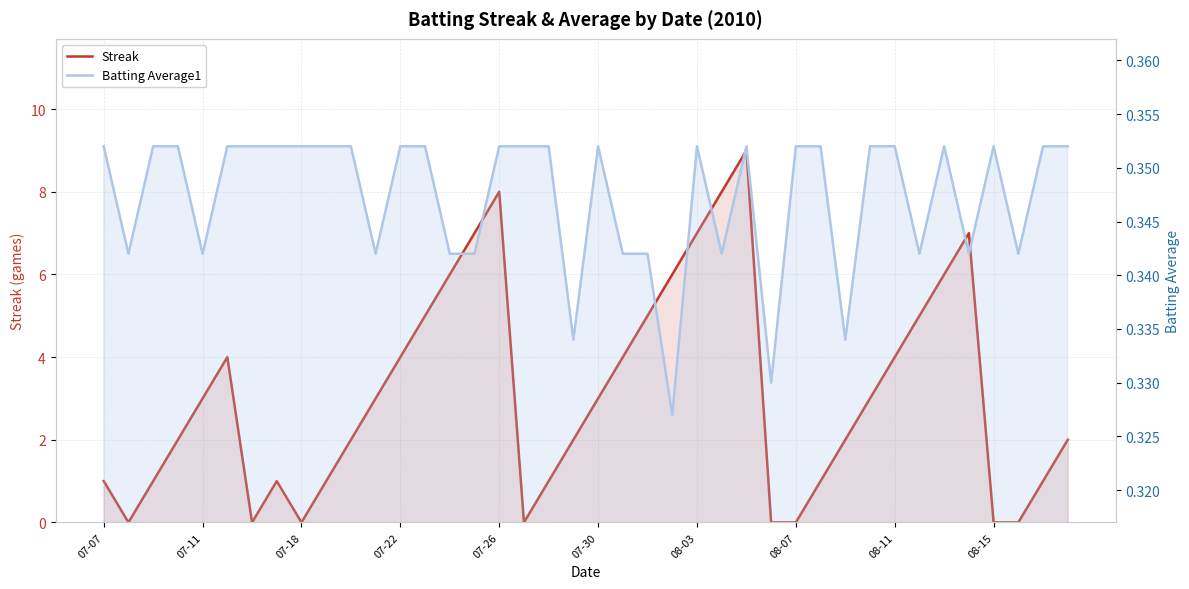

Reading right to left, extract all data points from this chart.

Streak: 2.0	1.0	0.0	0.0	7.0	6.0	5.0	4.0	3.0	2.0	1.0	0.0	0.0	9.0	8.0	7.0	6.0	5.0	4.0	3.0	2.0	1.0	0.0	8.0	7.0	6.0	5.0	4.0	3.0	2.0	1.0	0.0	1.0	0.0	4.0	3.0	2.0	1.0	0.0	1.0
Batting Average1: 0.4	0.4	0.3	0.4	0.3	0.4	0.3	0.4	0.4	0.3	0.4	0.4	0.3	0.4	0.3	0.4	0.3	0.3	0.3	0.4	0.3	0.4	0.4	0.4	0.3	0.3	0.4	0.4	0.3	0.4	0.4	0.4	0.4	0.4	0.4	0.3	0.4	0.4	0.3	0.4